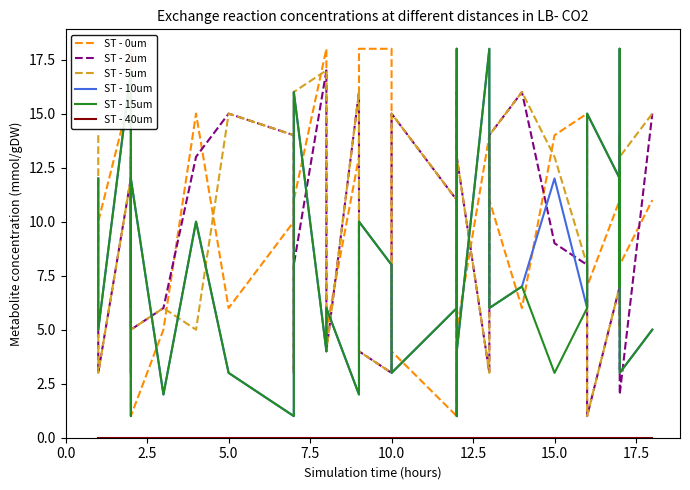

Where is the first local maximum for ST - 10um?

12.5